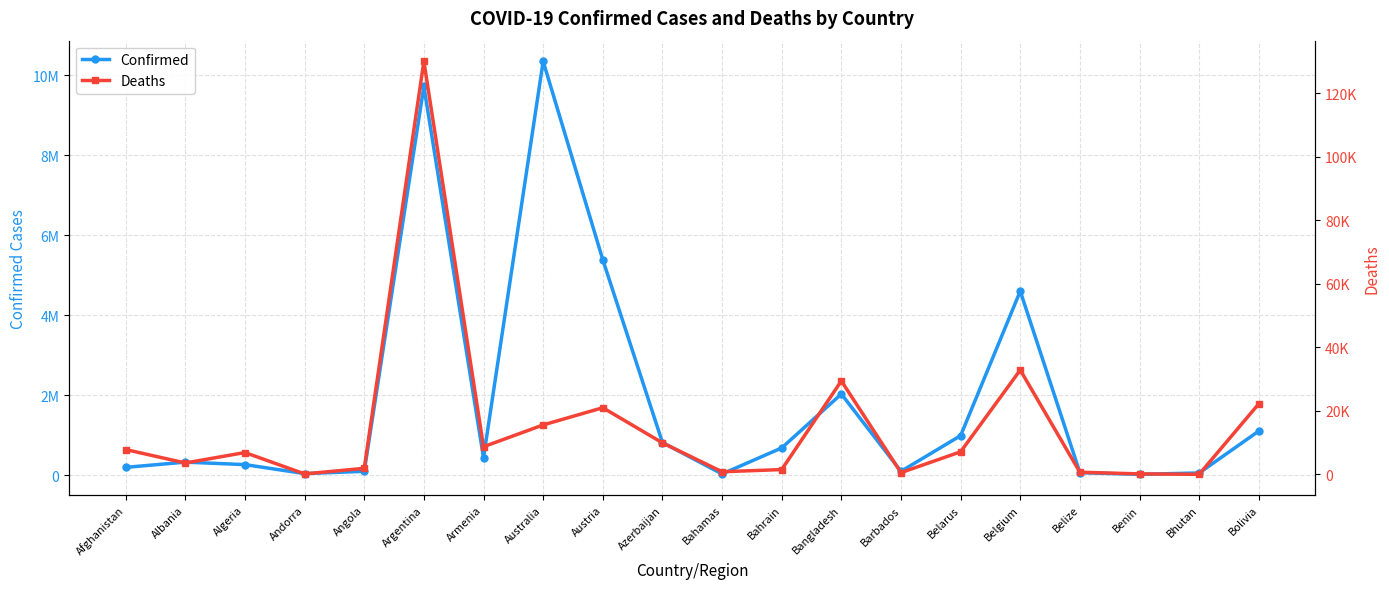

Rank the categories by Confirmed value from lowest to highest.

Benin, Bahamas, Andorra, Bhutan, Belize, Barbados, Angola, Afghanistan, Algeria, Albania, Armenia, Bahrain, Azerbaijan, Belarus, Bolivia, Bangladesh, Belgium, Austria, Argentina, Australia